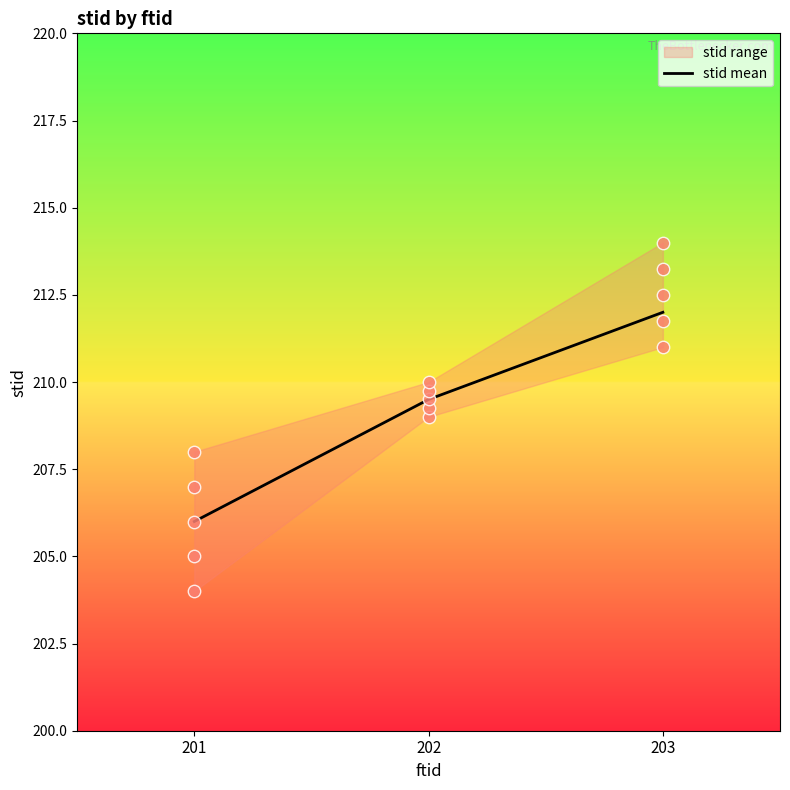

What is the change in value from 201 to 203?

+6.0